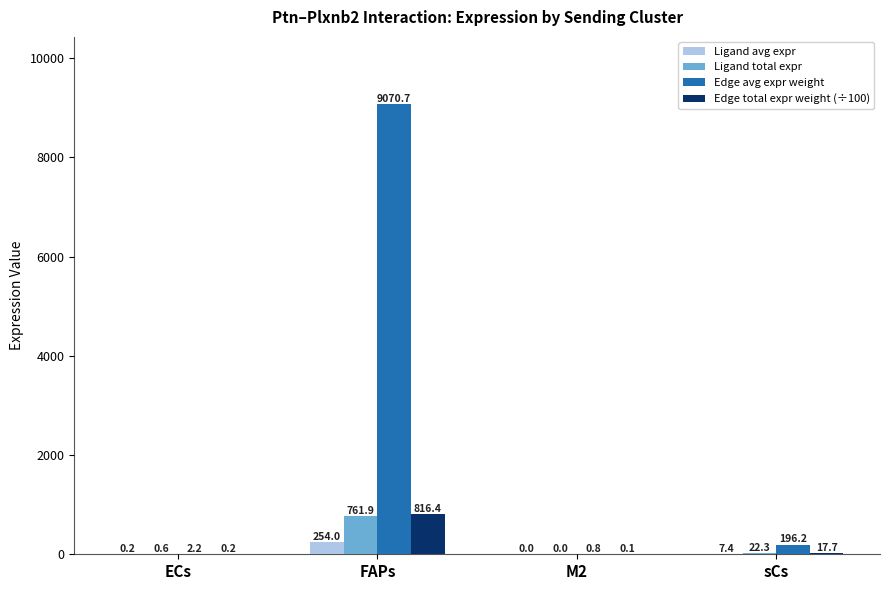

What is the sum of the Ligand avg expr values at FAPs and ECs?

254.2